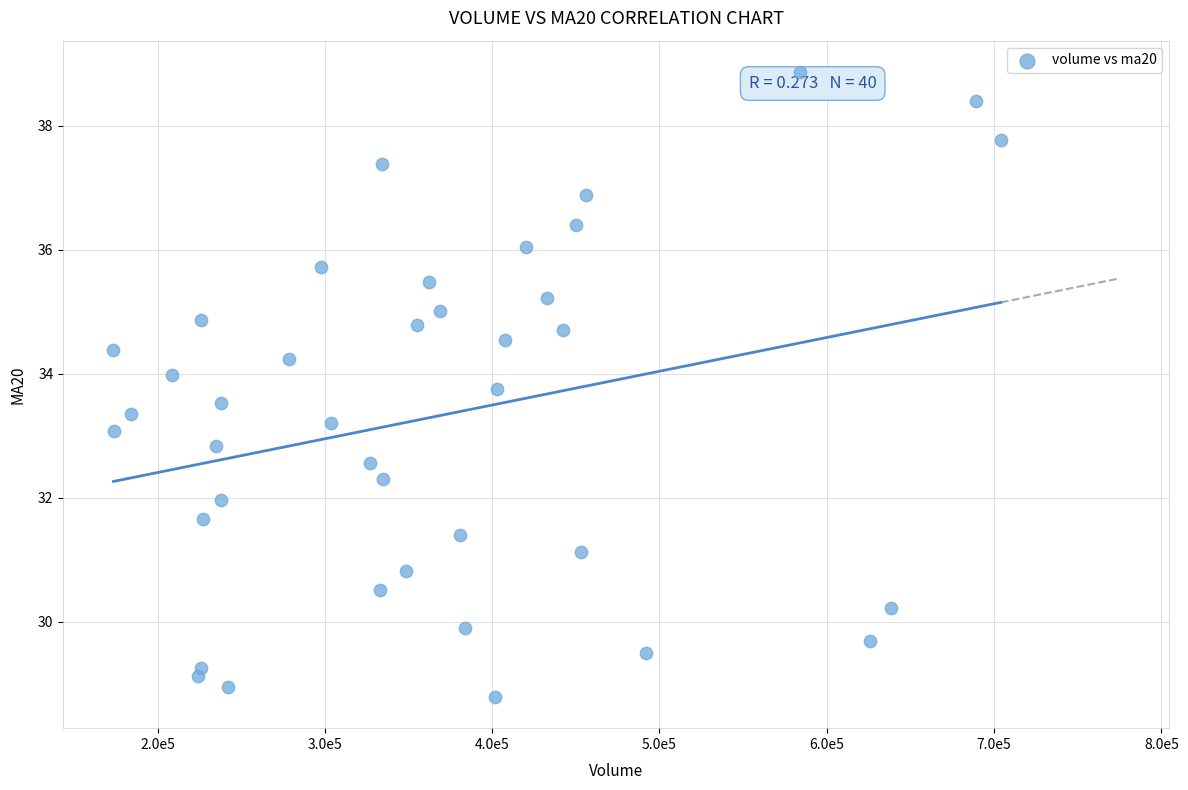

What is the range of Y values (max minus min)?

10.1